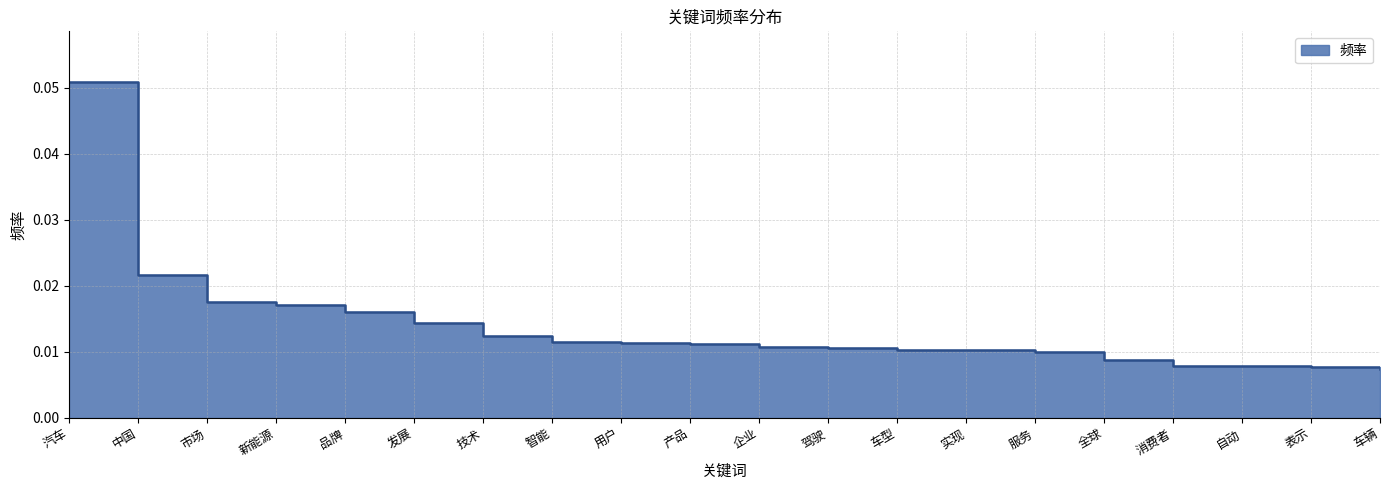

What is the maximum value shown in the chart?

0.1